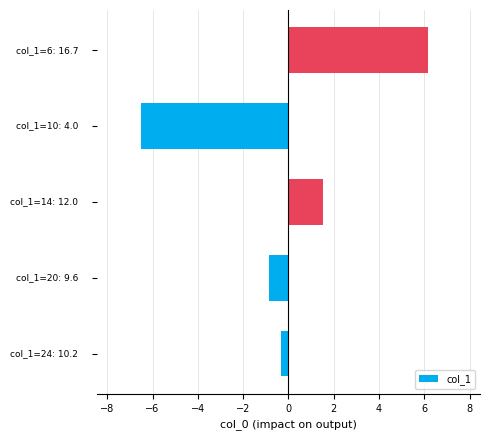

Does the chart contain any negative values?

Yes